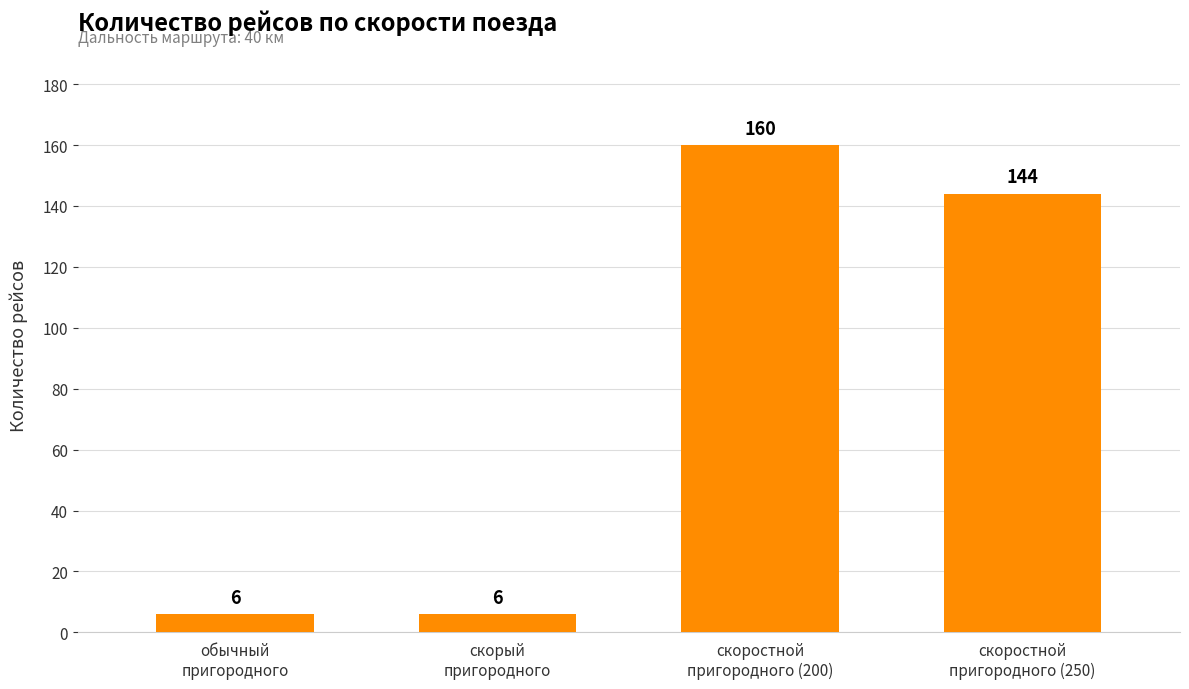

What is the value of the 1st bar from the left?

6